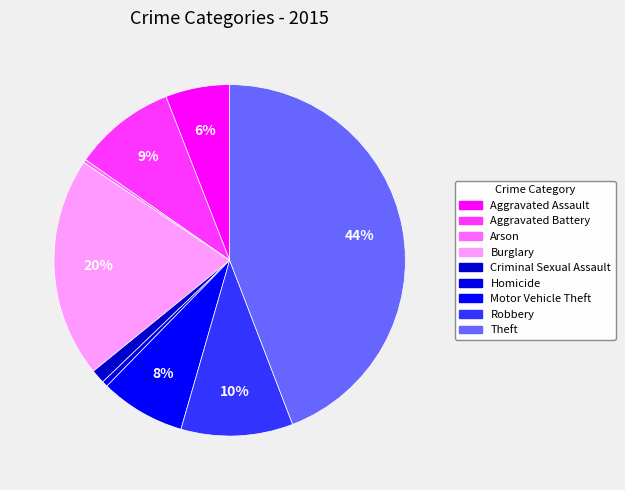

How many segments does this pie chart have?

9